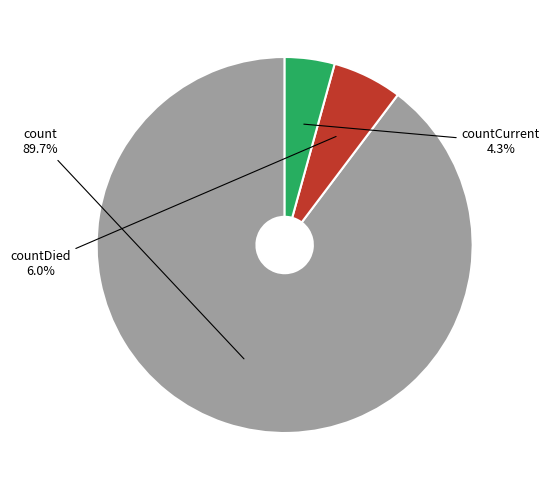

Which slice represents more than half of the pie?

count